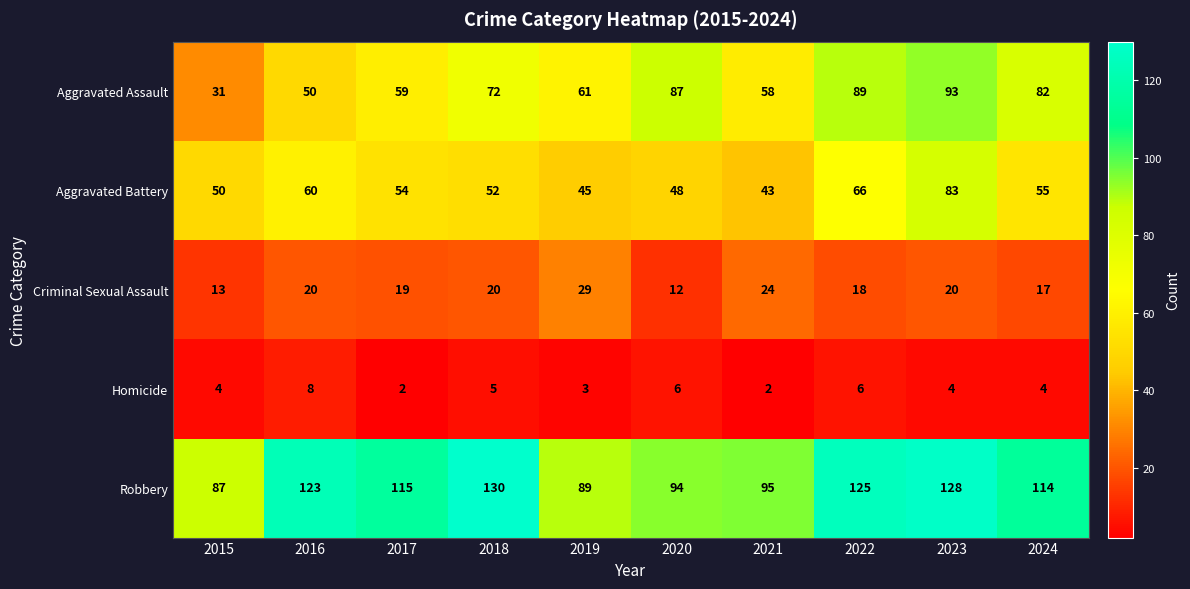

What is the greatest value displayed?

130